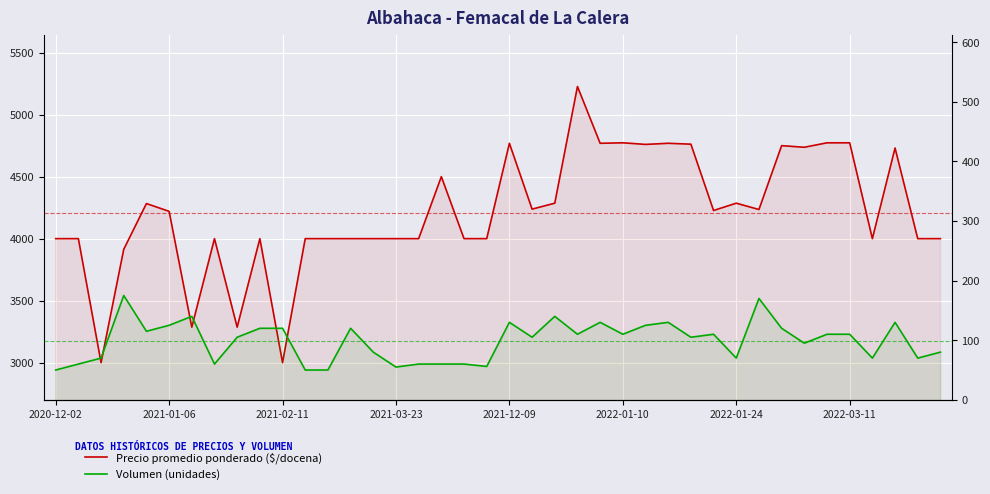

List the series in order of their peak value, lowest first.

Volumen, Precio promedio ponderado